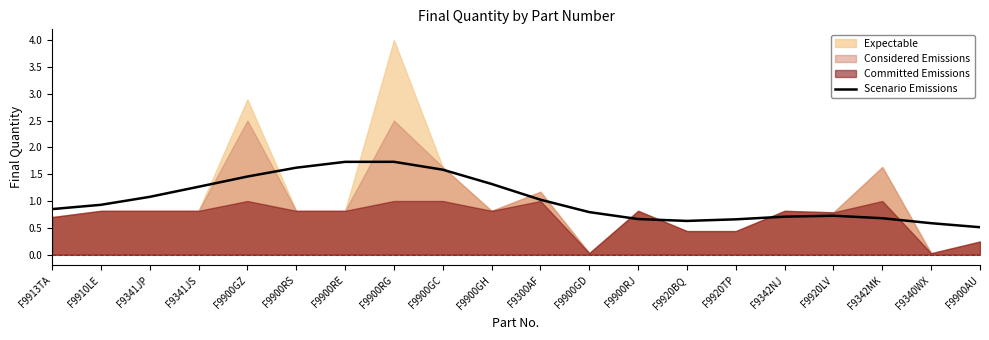

Is it true that Scenario Emissions equals 0.7 at F9900RG?

False